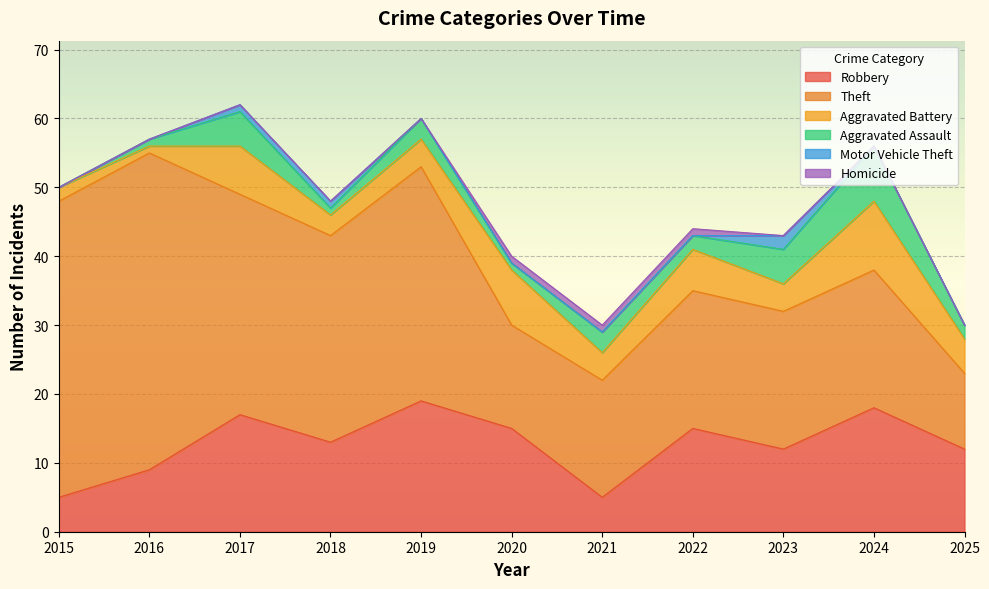

Count the number of categories in the chart.

11